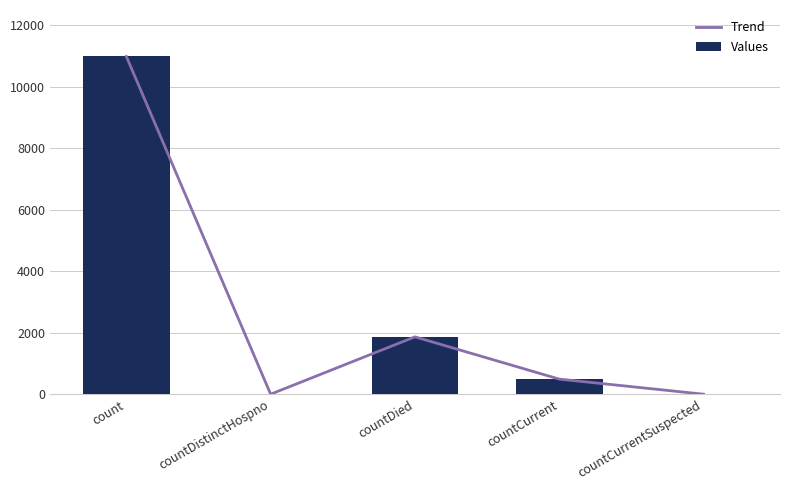

At which label does Trend first exceed 491?

count